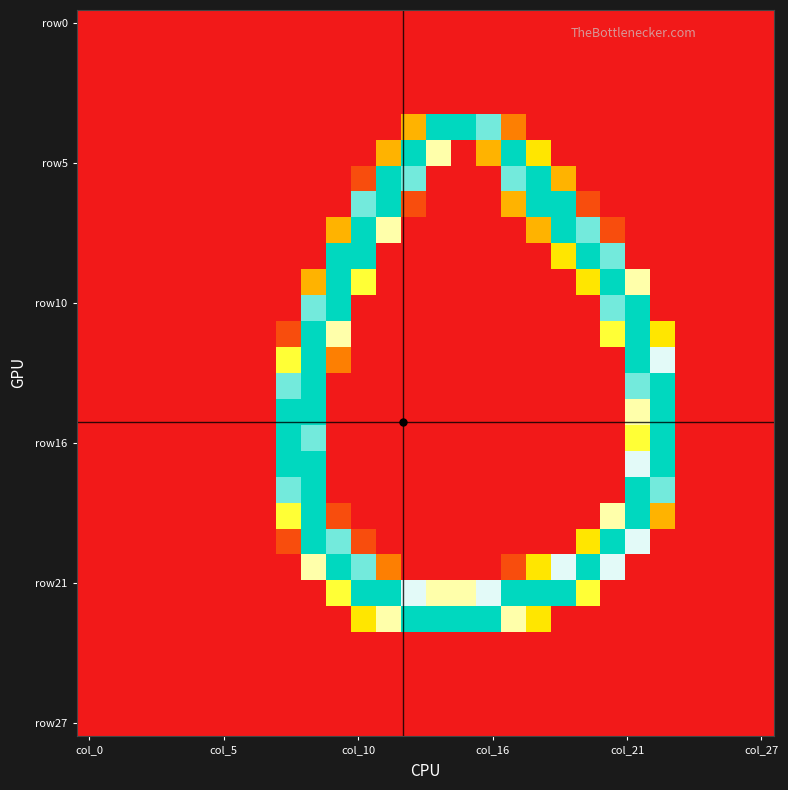

What is the maximum value shown in the chart?

255